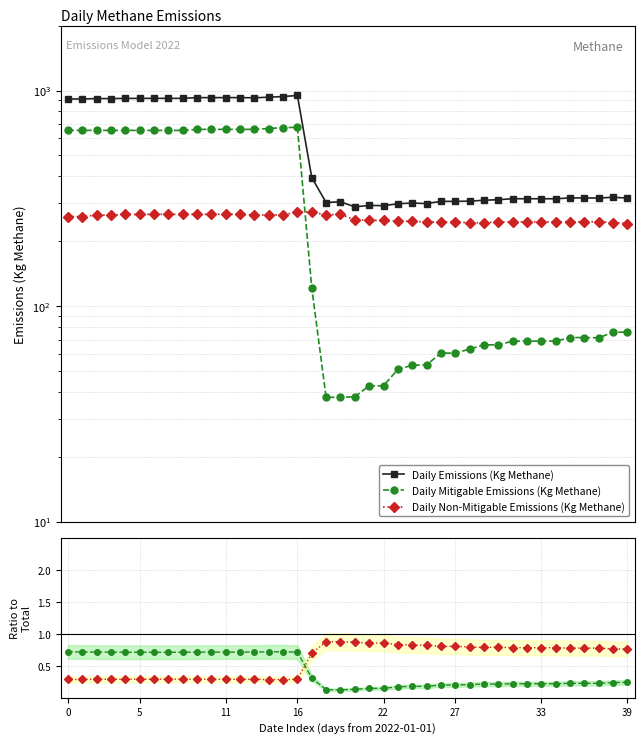

Which series has the widest spread of values?

Daily Emissions (Kg Methane)